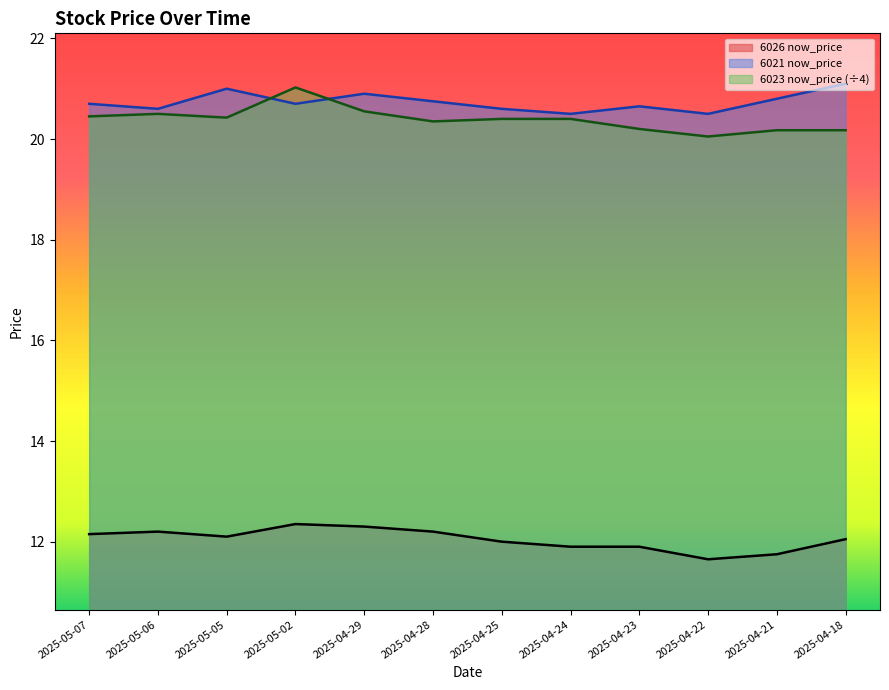

At which category does 6026 now_price reach its first local peak?

2025-05-06